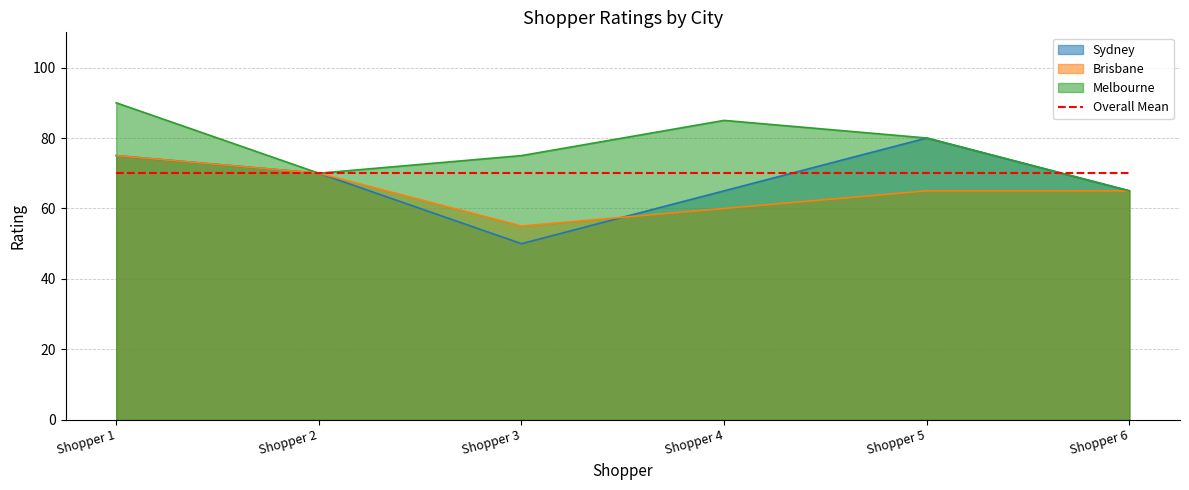

Where is Sydney nearest to the value 65?

Shopper 4